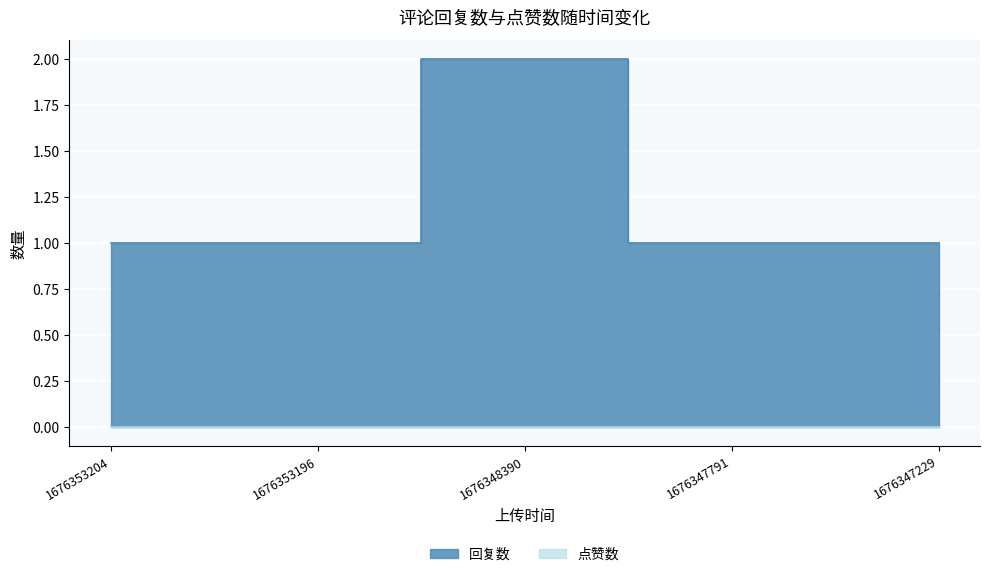

Which has a higher value, 1676347791 or 1676353196?

1676347791